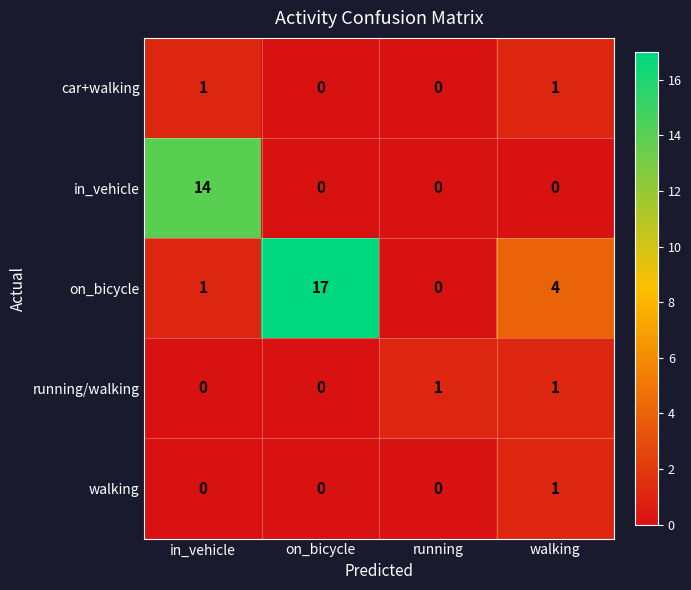

What is the difference between the highest and lowest values at on_bicycle?

17